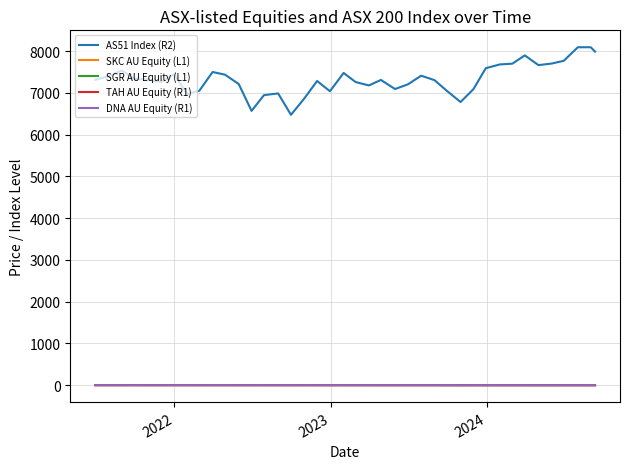

In TAH AU Equity (R1), how many points are lower than both neighbors (excluding endpoints)?

8